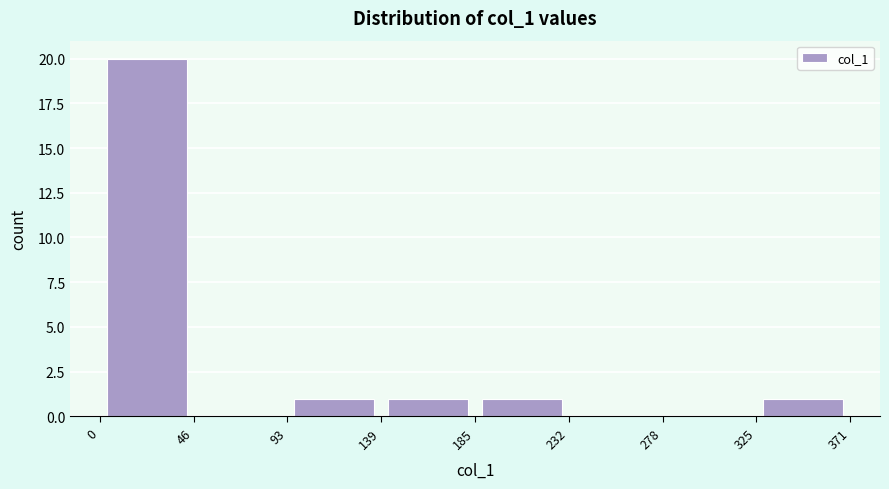

Reading left to right, transcribe this chart: for each bar, give the range it covers on the x-axis and its height. The values are not printed on the chart, so give them approximately, as read against the axis.

0 to 46: 20
46 to 93: 0
93 to 139: 1
139 to 185: 1
185 to 232: 1
232 to 278: 0
278 to 325: 0
325 to 371: 1